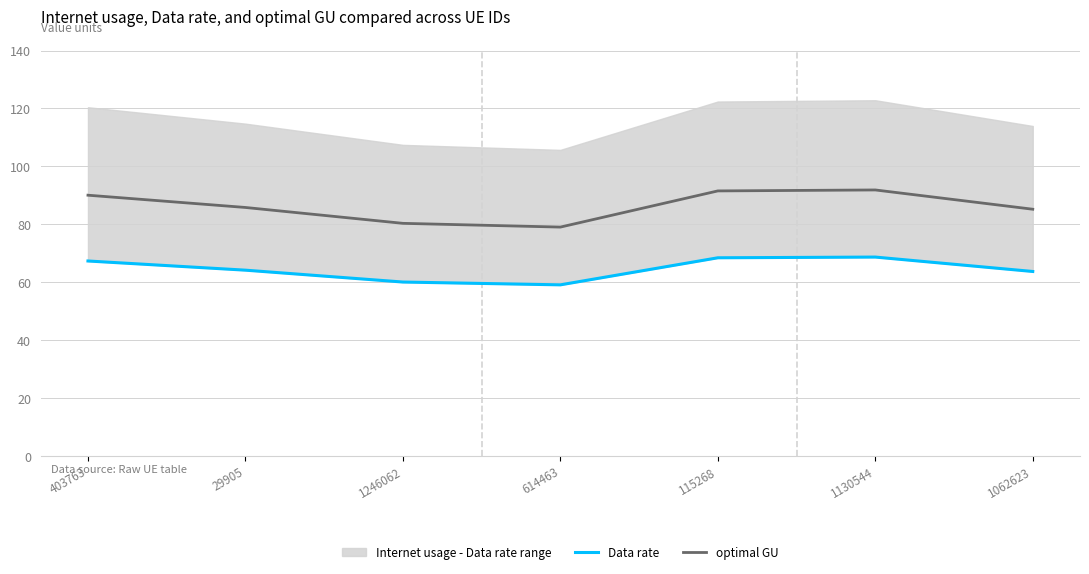

True or false: optimal GU and Data rate intersect in this chart.

False